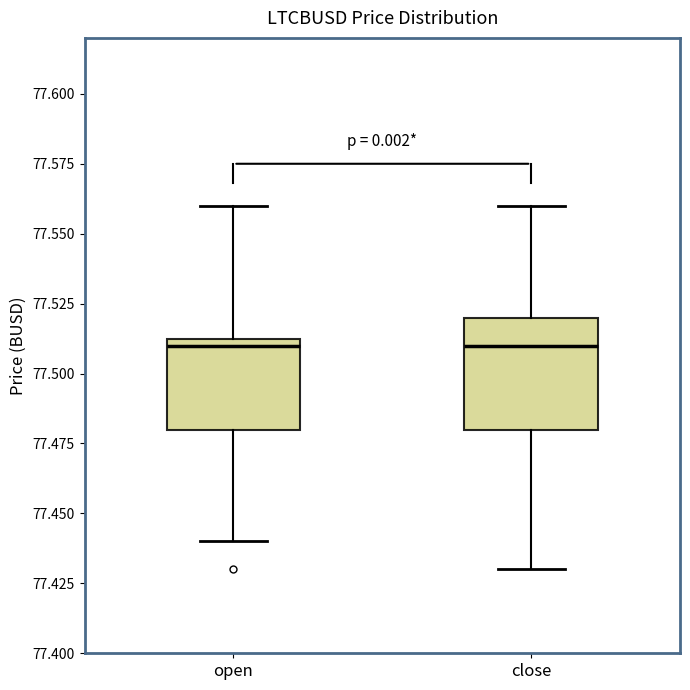

Which box is the tallest, from its lower edge to its upper edge?

close